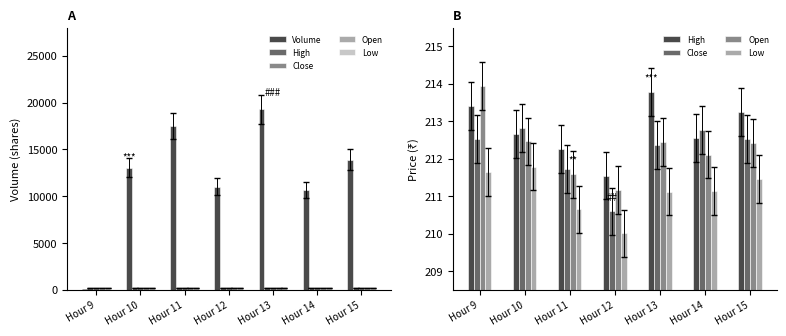

Which series has the largest range (max minus min)?

Volume